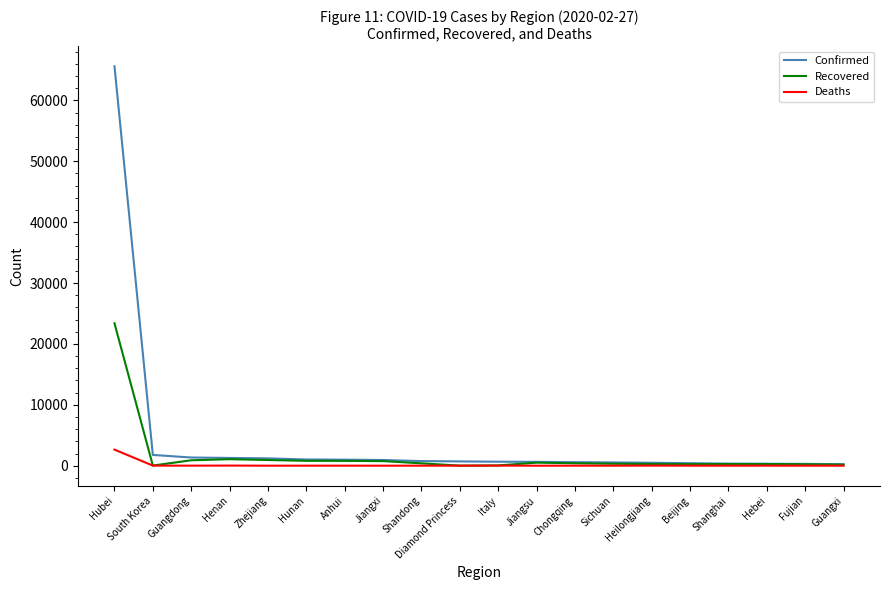

How many categories are shown in the chart?

20